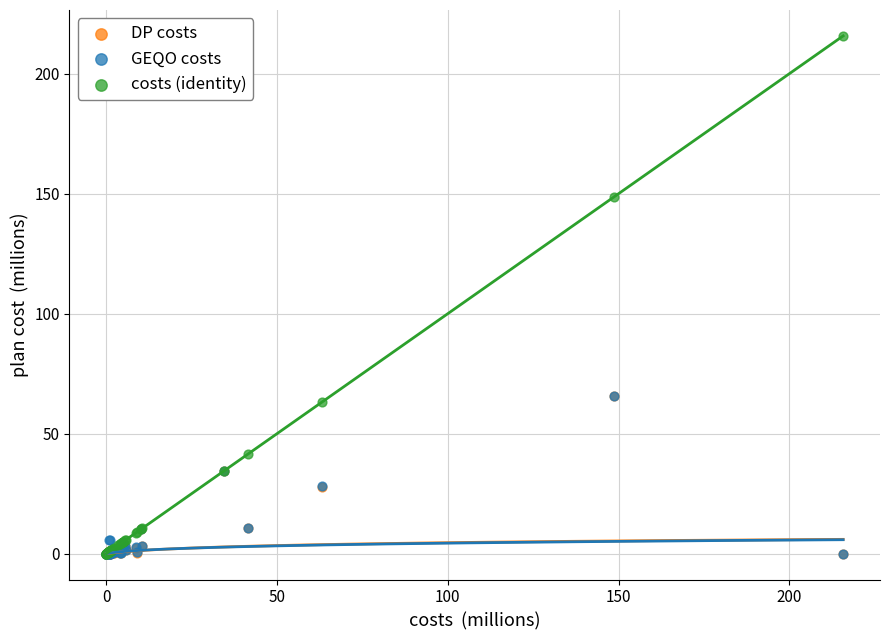

What are all the series names shown in the legend?

DP costs, GEQO costs, costs (identity)